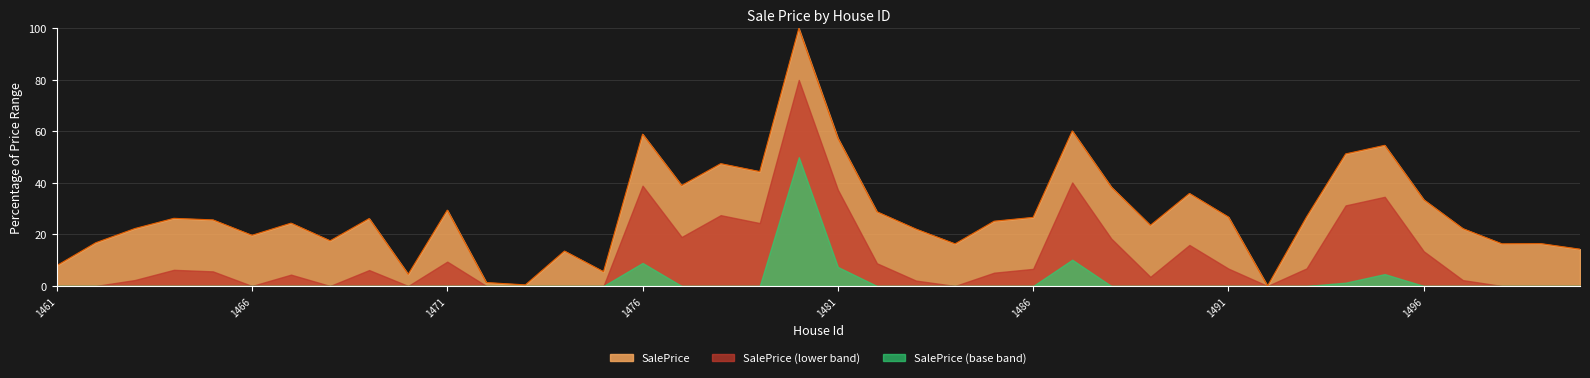

Is it true that the value at 1479 is 44.4?

True